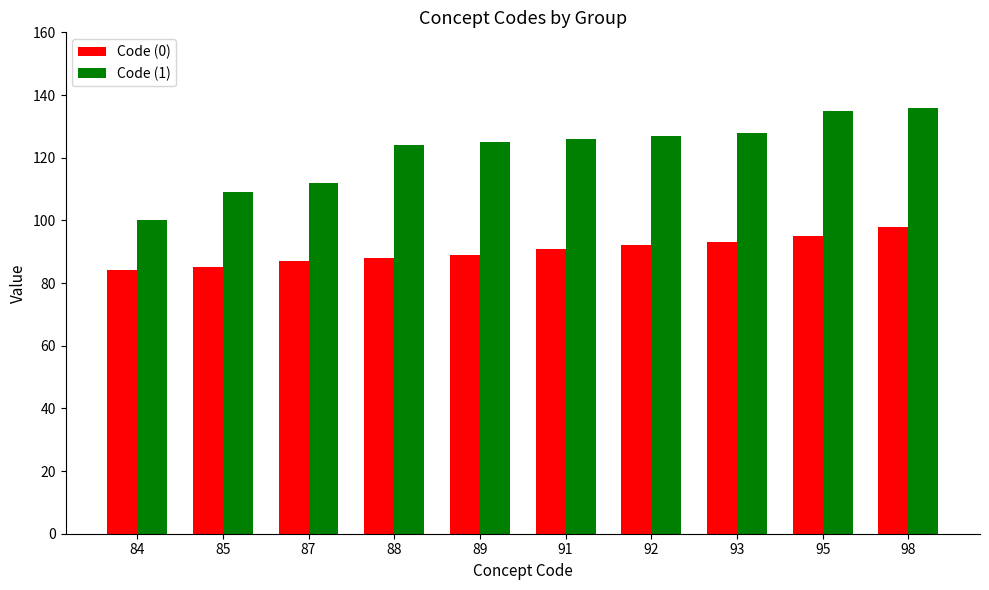

Reading left to right, what are all the values shown in this chart?

Code (0): 84=84	85=85	87=87	88=88	89=89	91=91	92=92	93=93	95=95	98=98
Code (1): 84=100	85=109	87=112	88=124	89=125	91=126	92=127	93=128	95=135	98=136